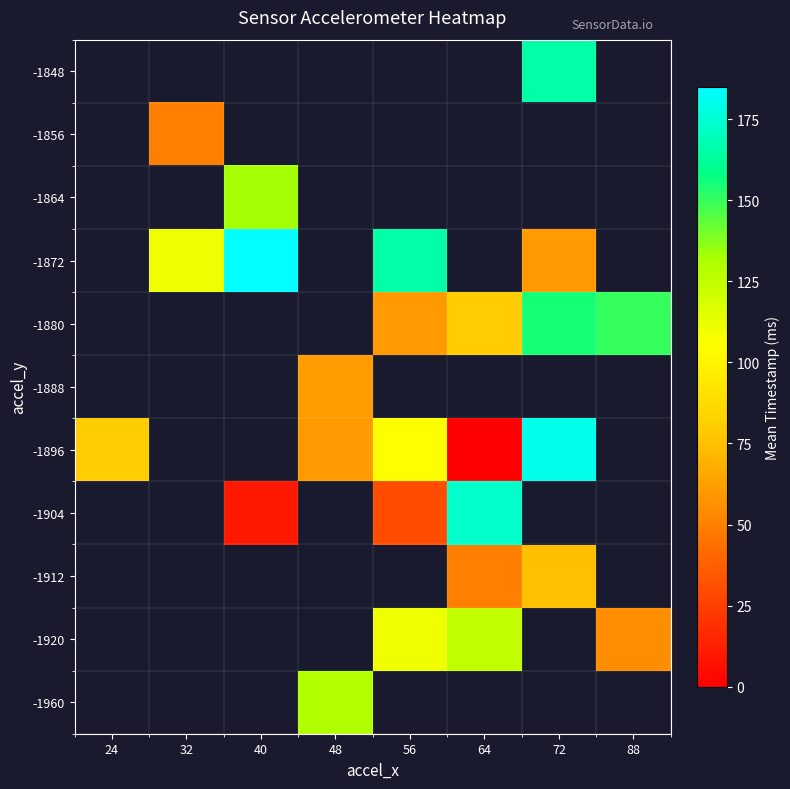

What is the maximum value for -1896?

180.0